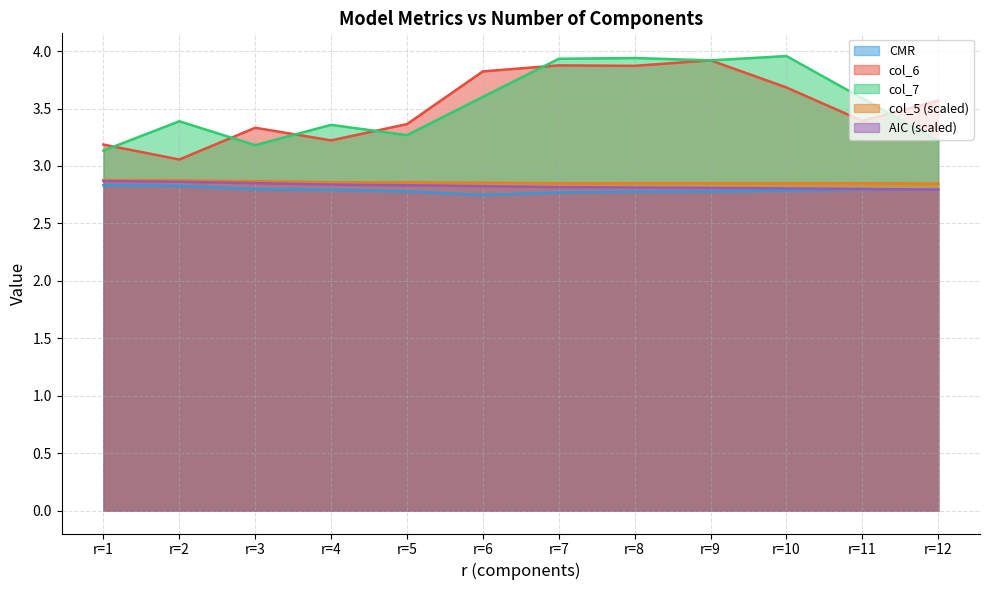

Which series changed the most between r=1 and r=9?

col_7